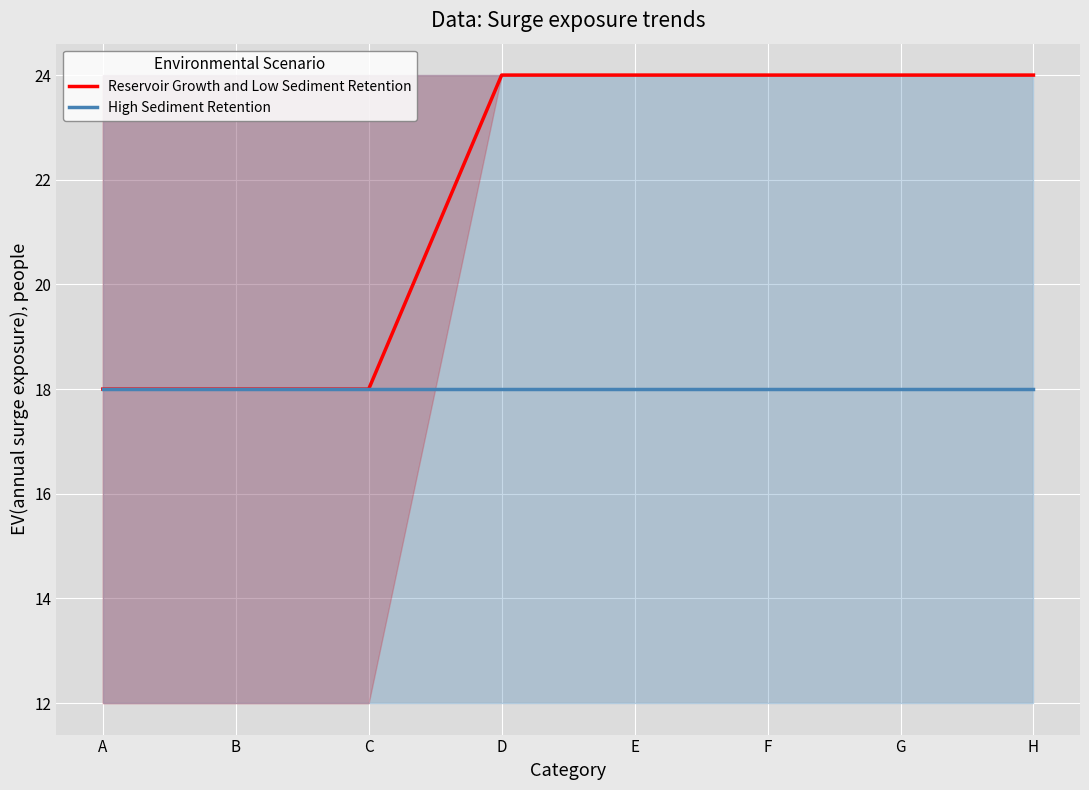

At how many categories does at least one series exceed 22?

5